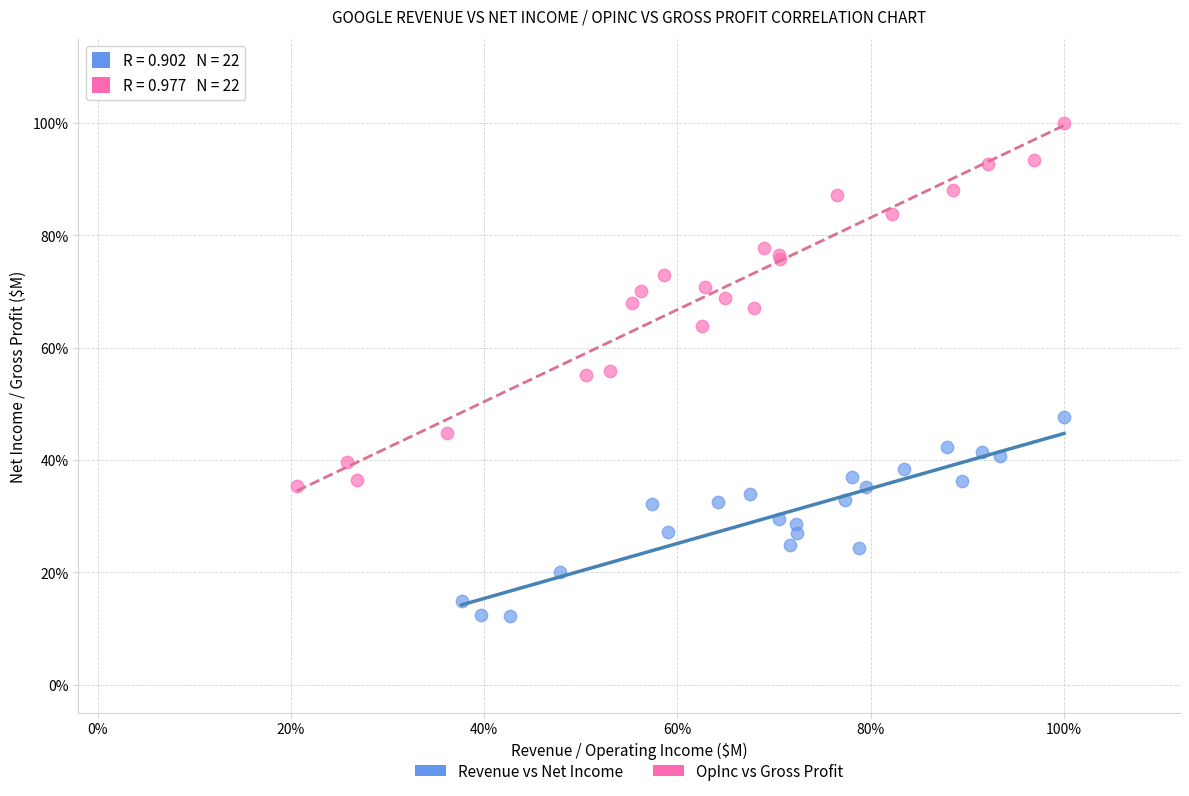

Which series contains the lowest Y value?

Revenue vs Net Income